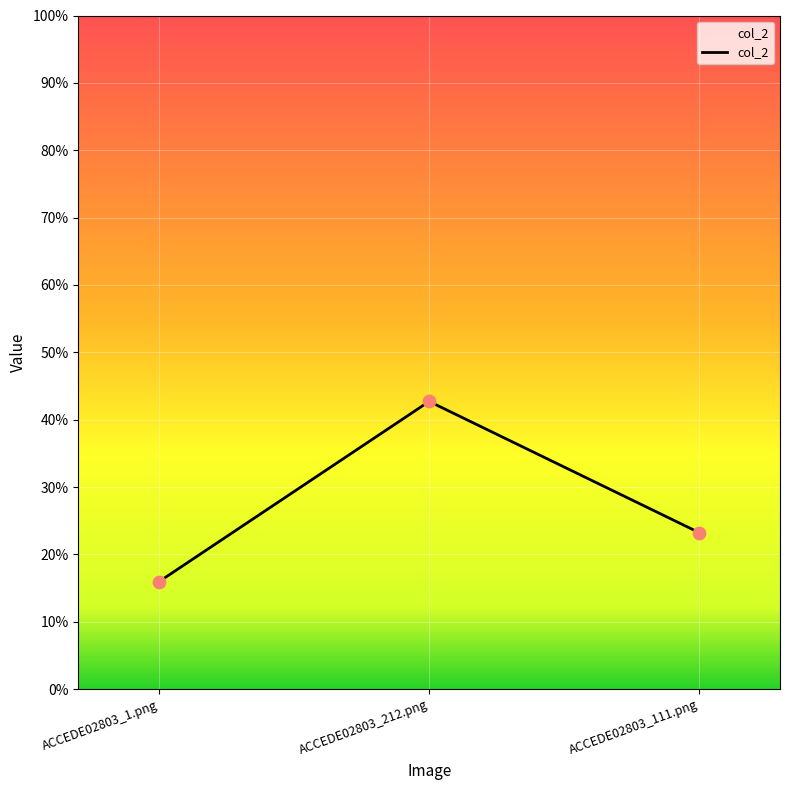

Between ACCEDE02803_212.png and ACCEDE02803_111.png, which is larger?

ACCEDE02803_212.png